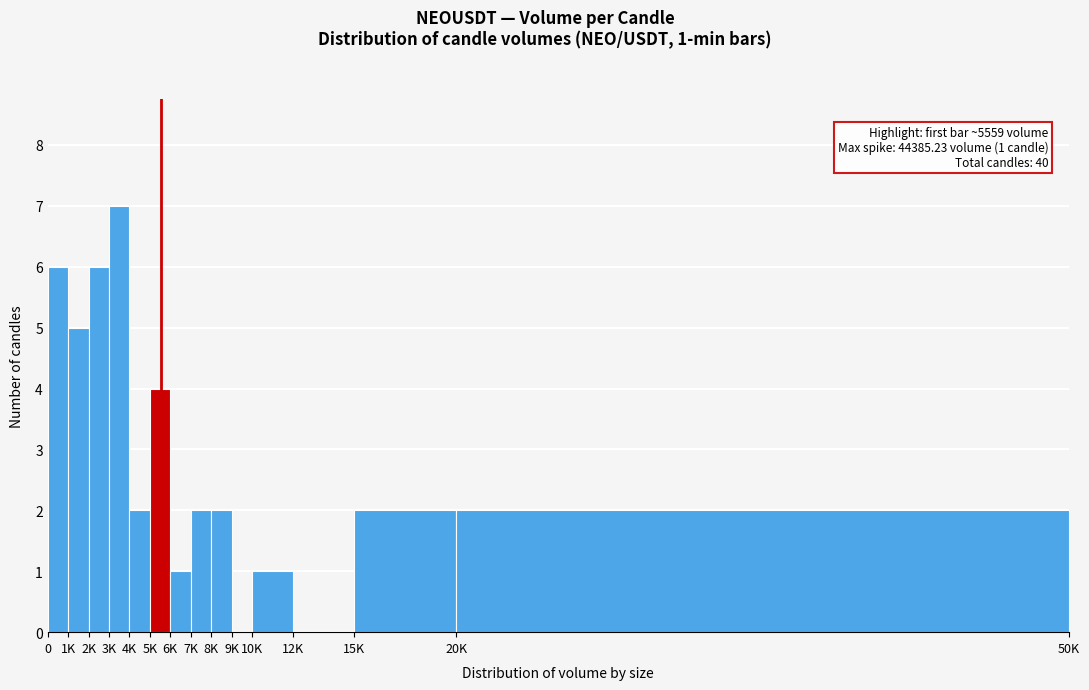

Reading left to right, what are all the values shown in this chart?

0=6	1K=5	2K=6	3K=7	4K=2	5K=4	6K=1	7K=2	8K=2	9K=0	10K=1	12K=0	15K=2	20K=2